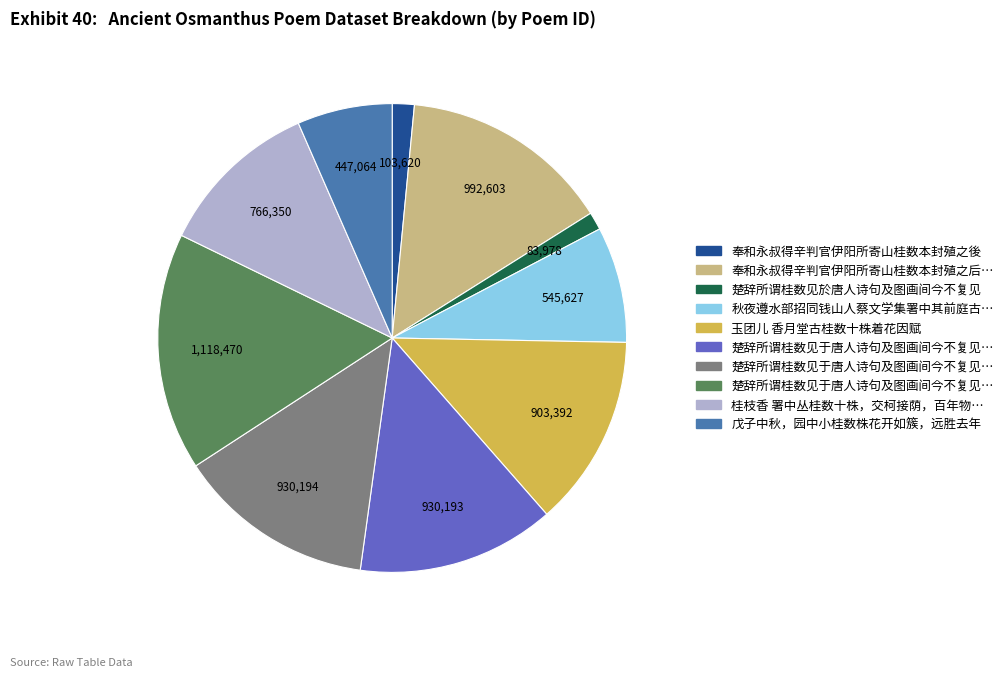

Is there any slice that represents more than half of the pie?

No